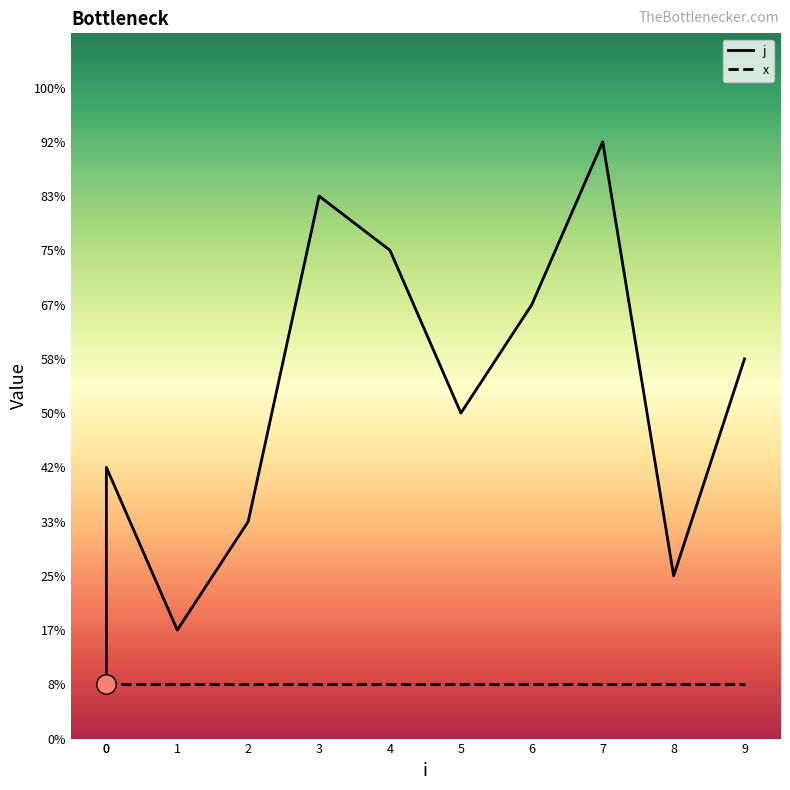

Rank the categories by value from lowest to highest.

0, 1, 8, 2, 0, 5, 9, 6, 4, 3, 7